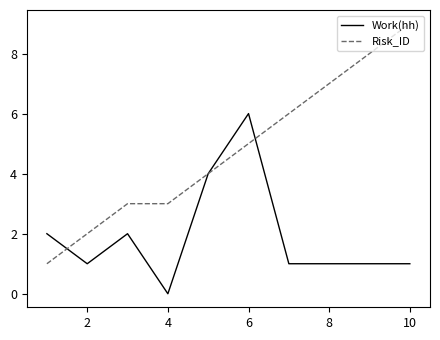

After their last crossing, which series has the higher values: Risk_ID or Work(hh)?

Risk_ID